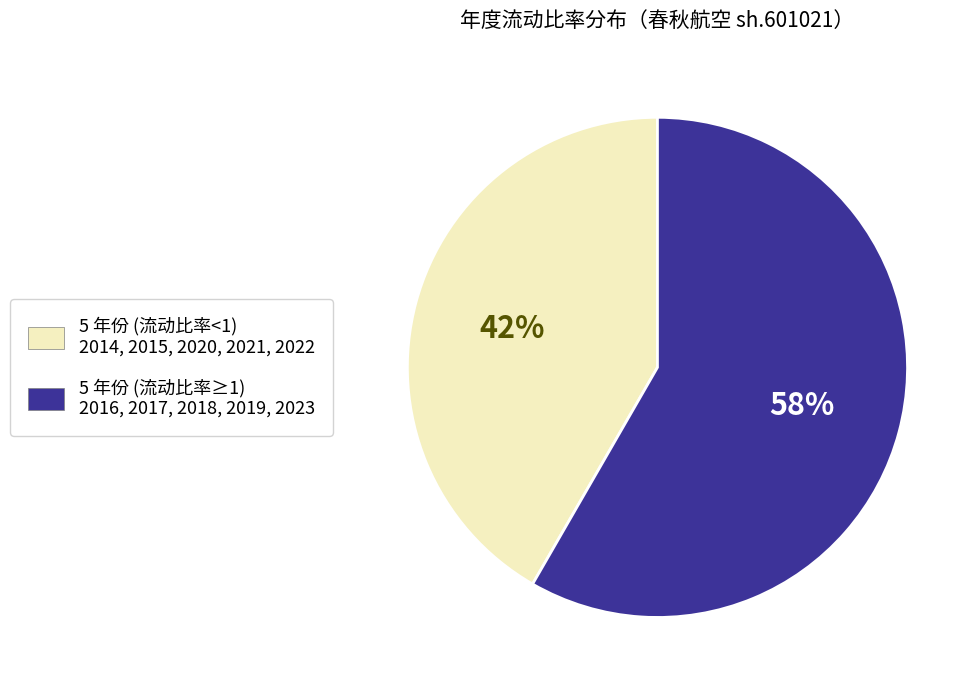

Rank the categories by value from lowest to highest.

5 年份 (流动比率<1) 2014, 2015, 2020, 2021, 2022, 5 年份 (流动比率≥1) 2016, 2017, 2018, 2019, 2023